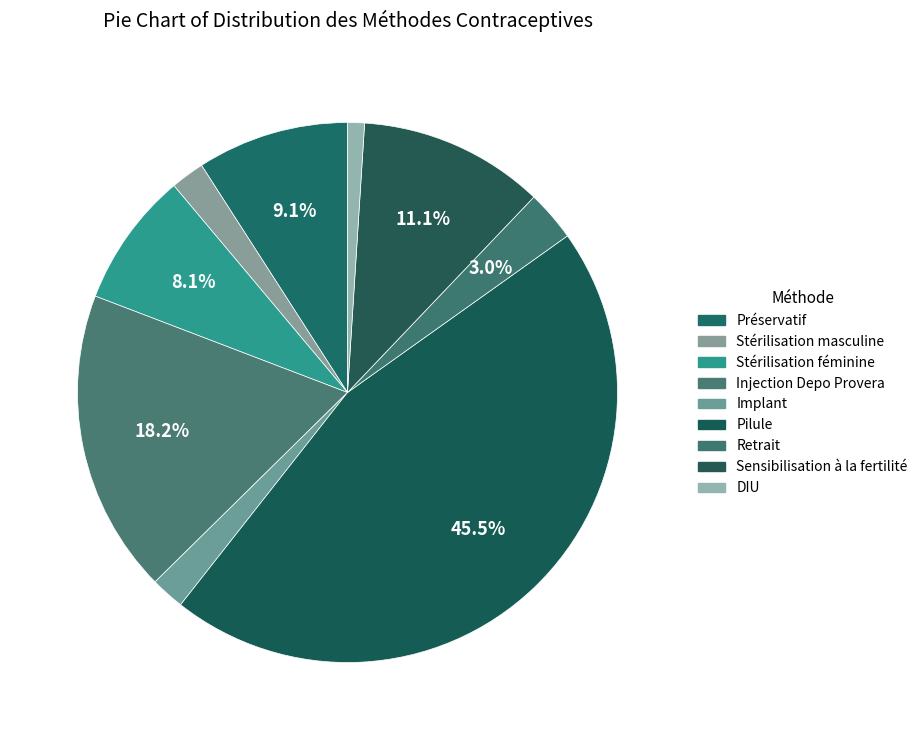

How many segments does this pie chart have?

9